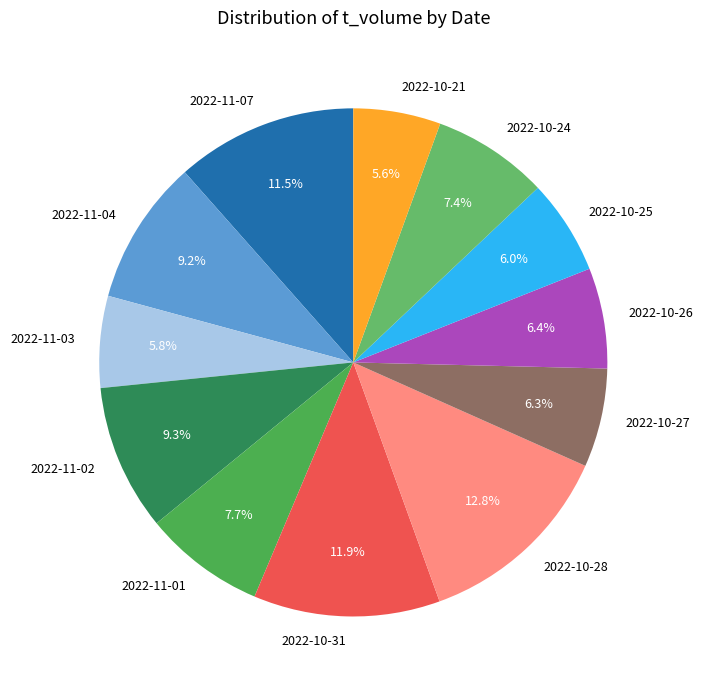

What percentage do 2022-10-21 and 2022-10-28 together represent?

18.4%